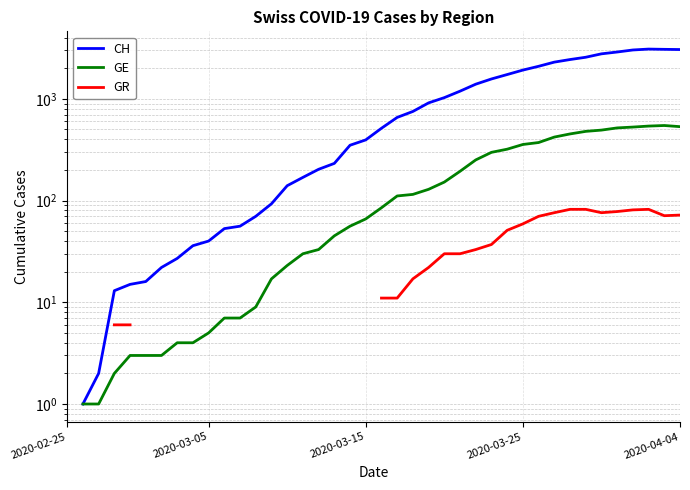

What is the sum of the GE values at 36 and 15?

558.0